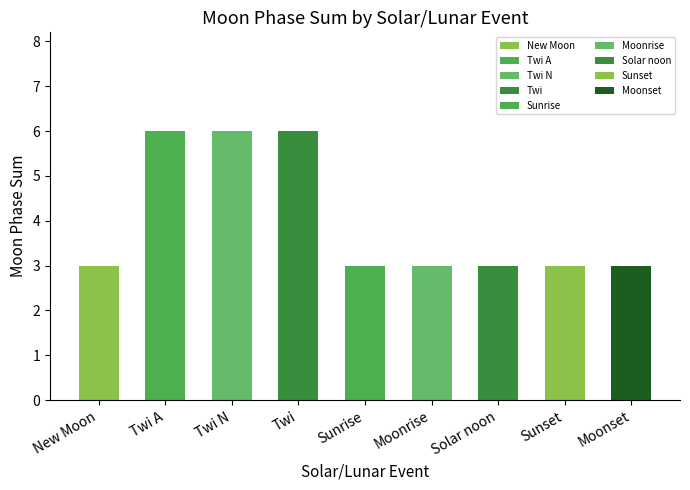

What is the label of the 1st bar from the right?

Moonset